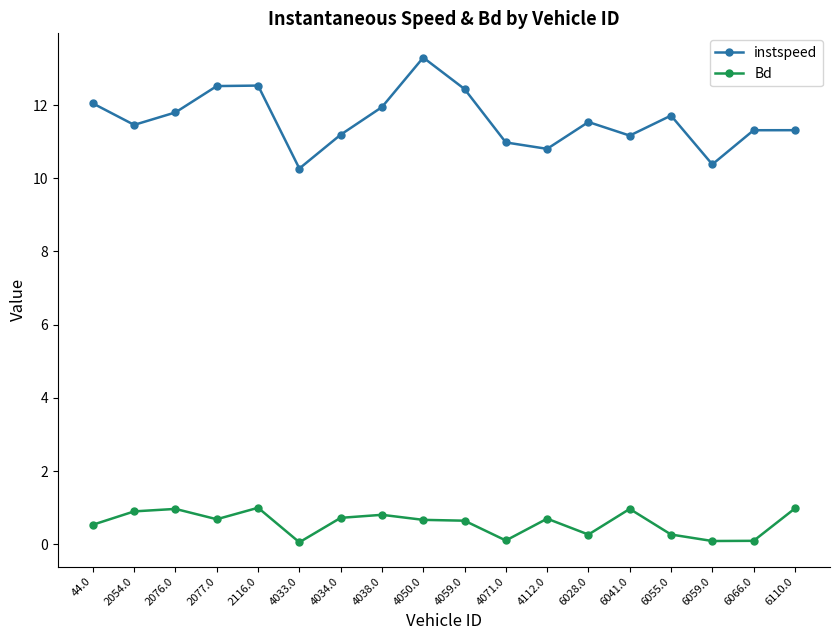

Rank the series by their average value, from lowest to highest.

Bd, instspeed